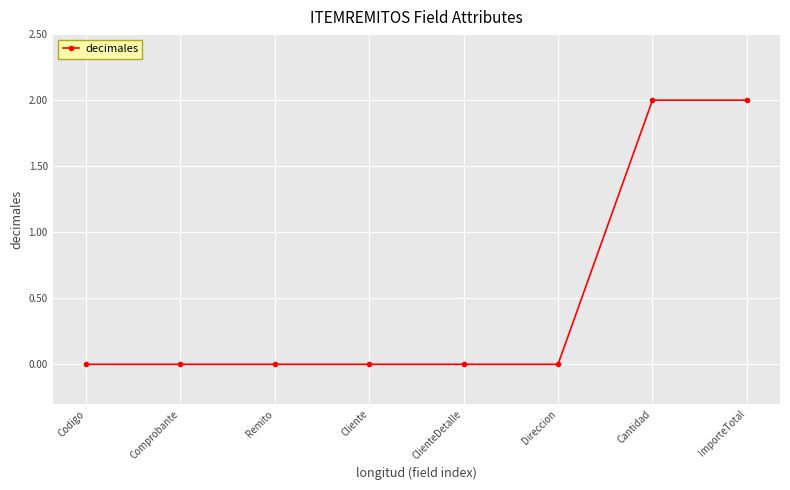

Which has a higher value, Cantidad or Cliente?

Cantidad